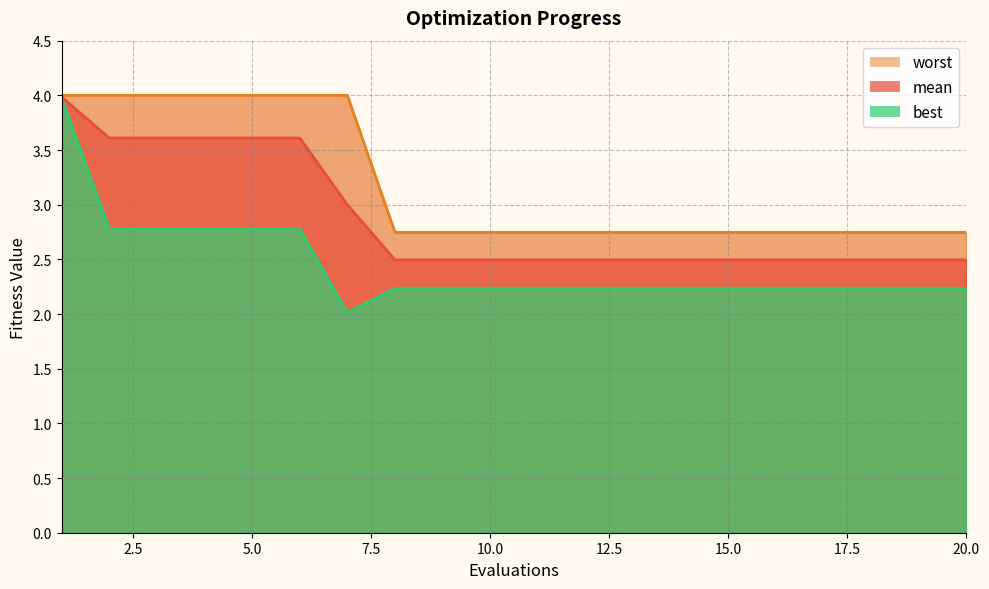

Does the chart display data point markers on the line(s)?

No